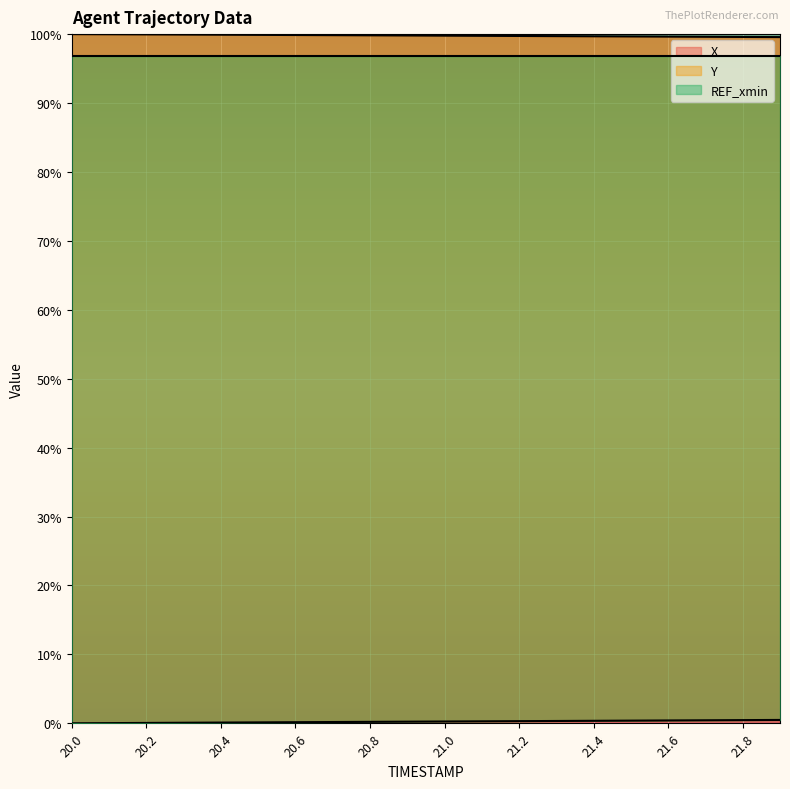

Which series has the widest spread of values?

Y